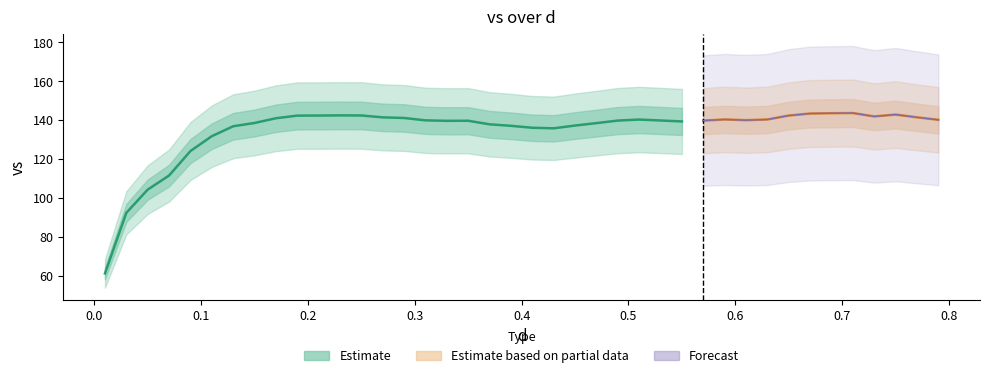

What is the ratio of the value at 0.05 to the value at 0.73?

0.7